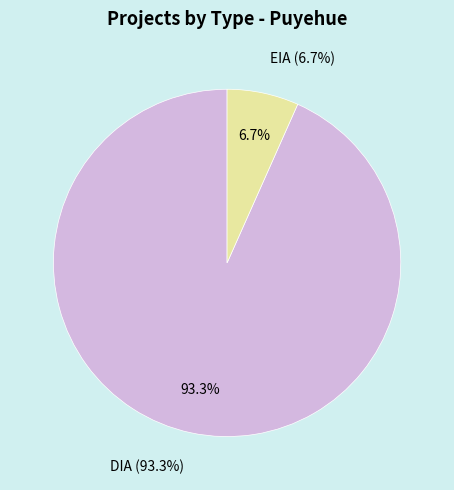

Is there any slice that represents more than half of the pie?

Yes